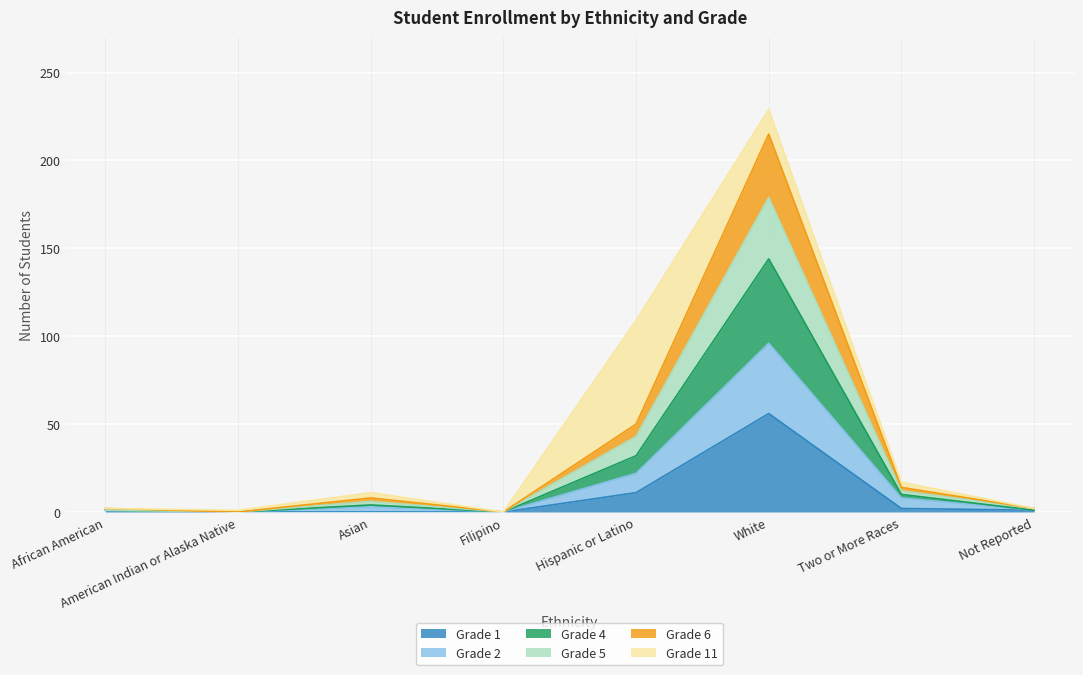

At how many categories does at least one series exceed 126?

1